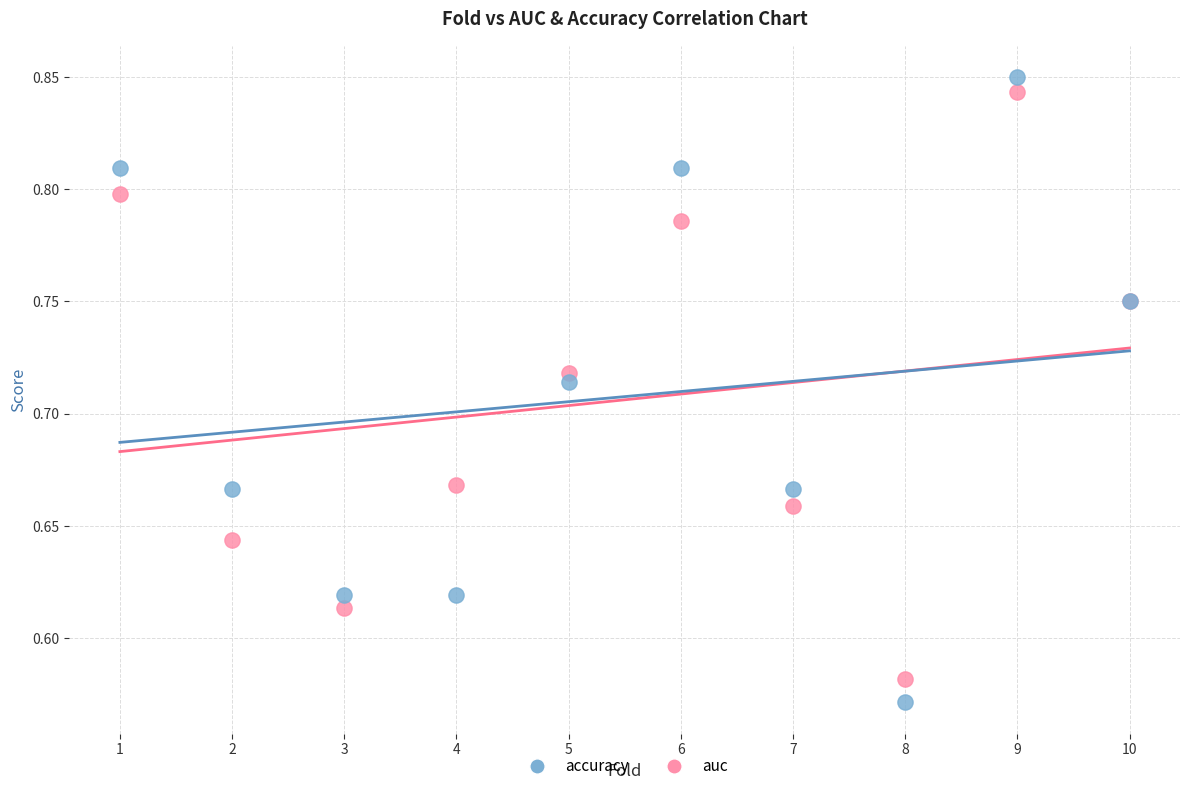

Which series contains the lowest Y value?

accuracy